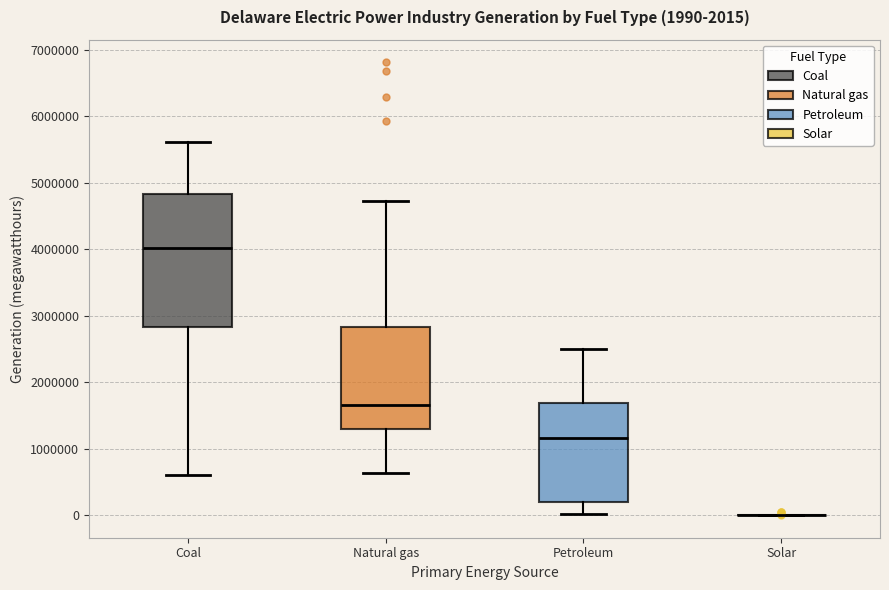

Which box is the tallest, from its lower edge to its upper edge?

Coal